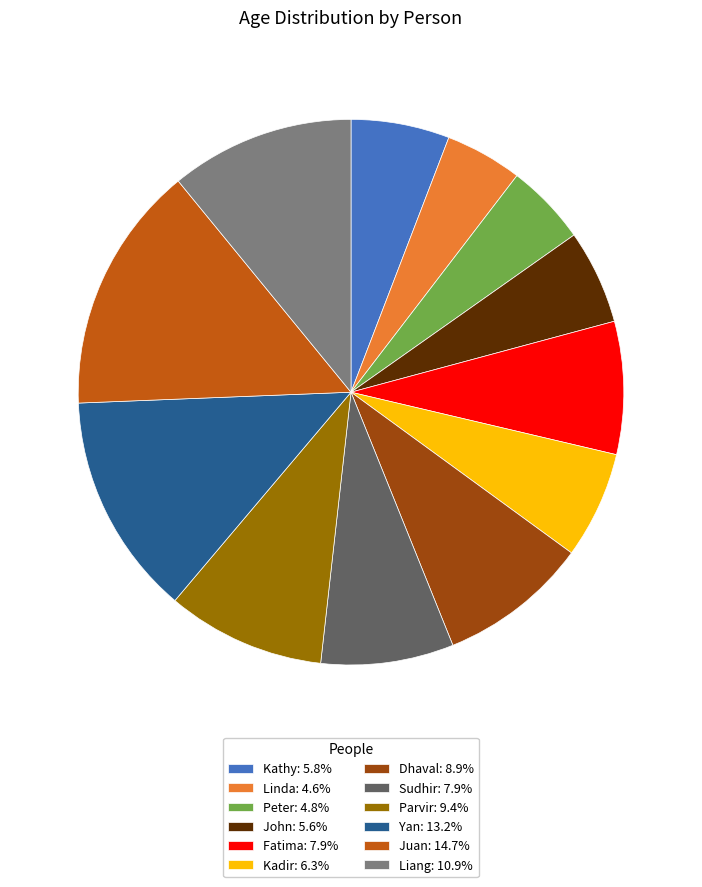

Is the sum of Yan and Juan greater than half?

No